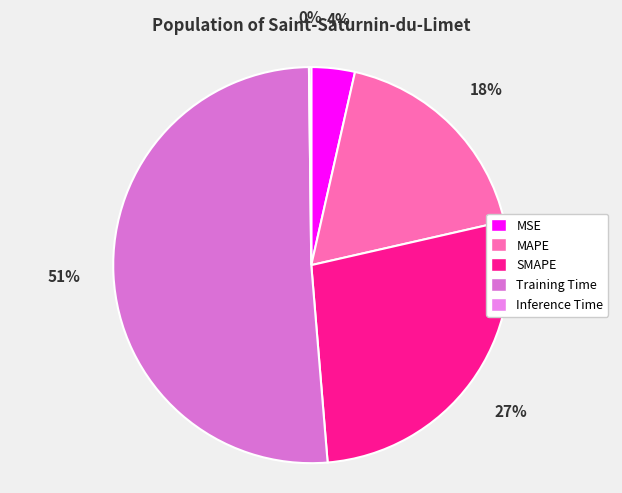

To the nearest percent, what percentage of the pie is MAPE?

18%